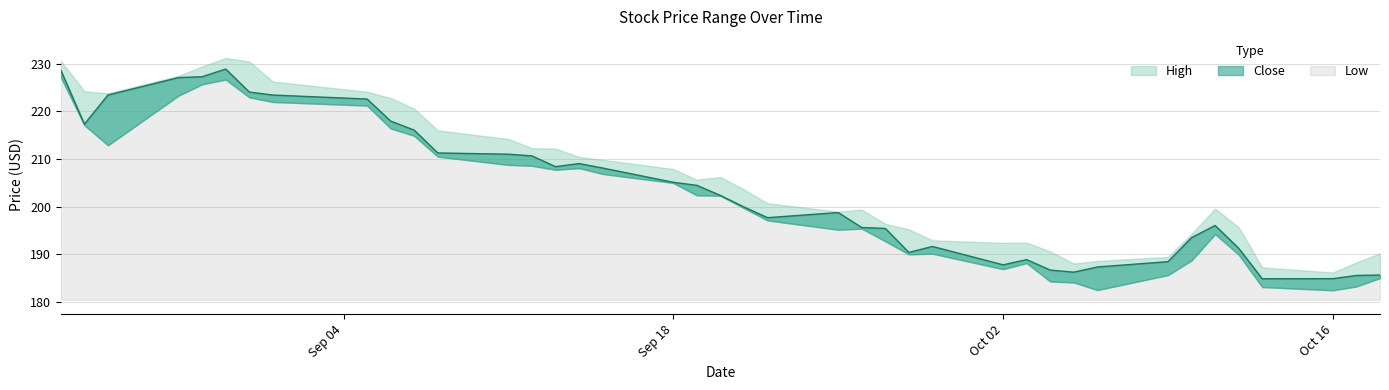

Which series has the largest total across all categories?

High